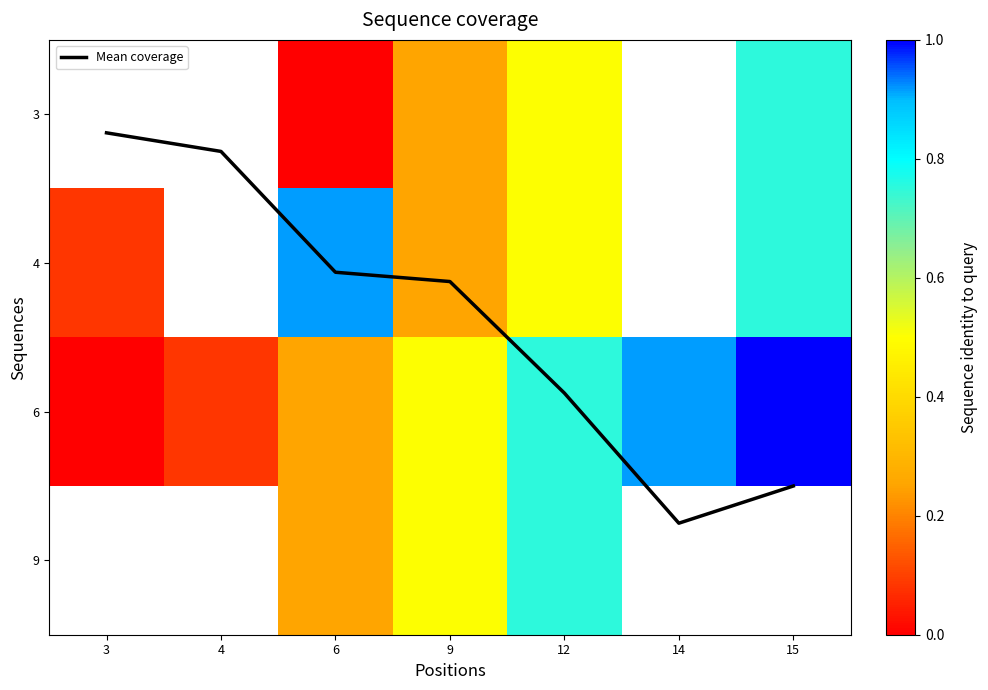

At how many categories does at least one series exceed 2?

2